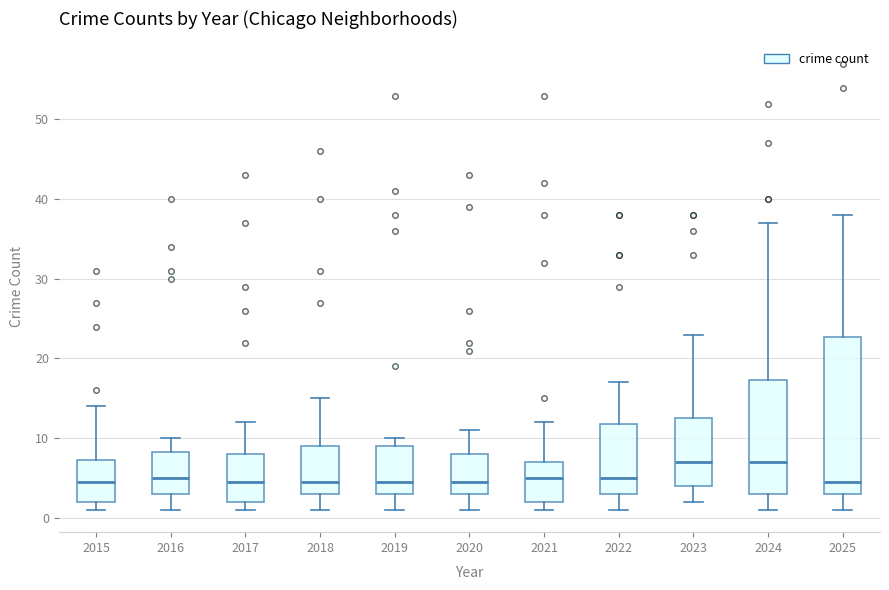

Where is the upper edge of the box at x = 2016 on the y-axis? The values are not printed on the chart, so give them approximately, as read against the axis.

8